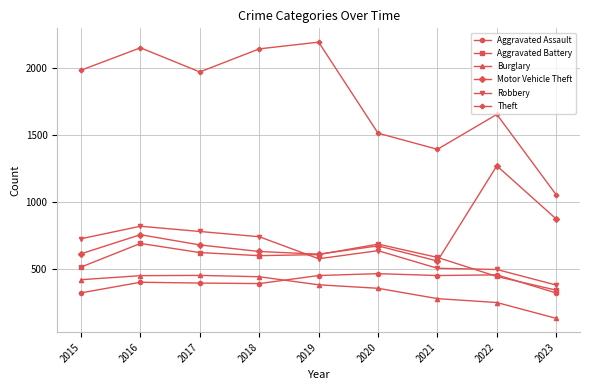

What is the maximum value for Aggravated Battery?

691